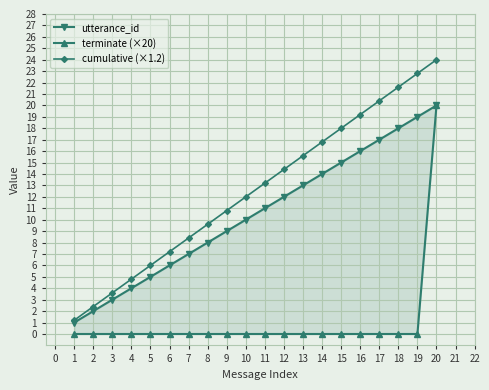

What is the lowest value of the cumulative (×1.2) series?

1.2